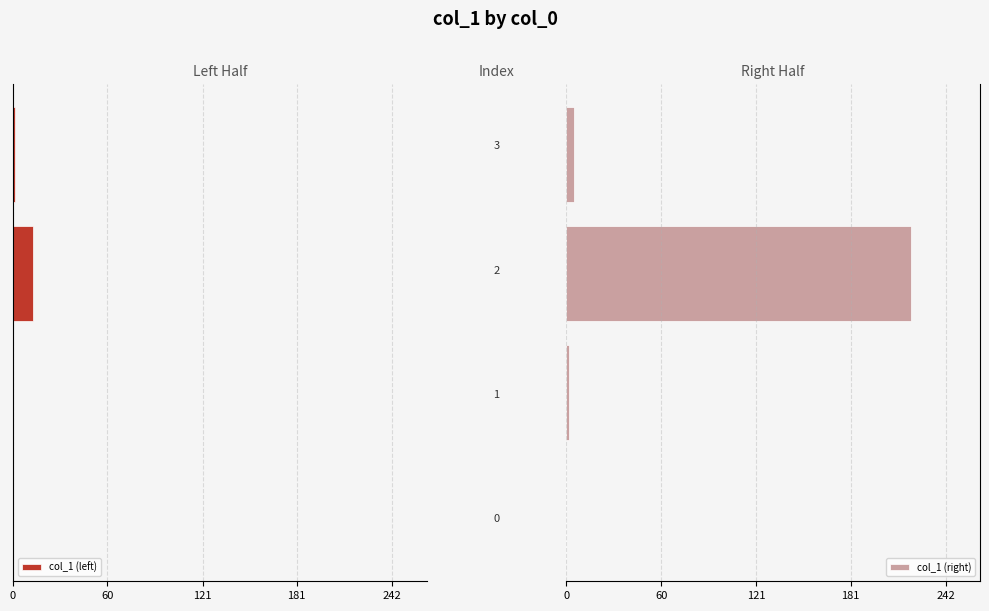

What is the spread (max minus min) of values at 60?

2